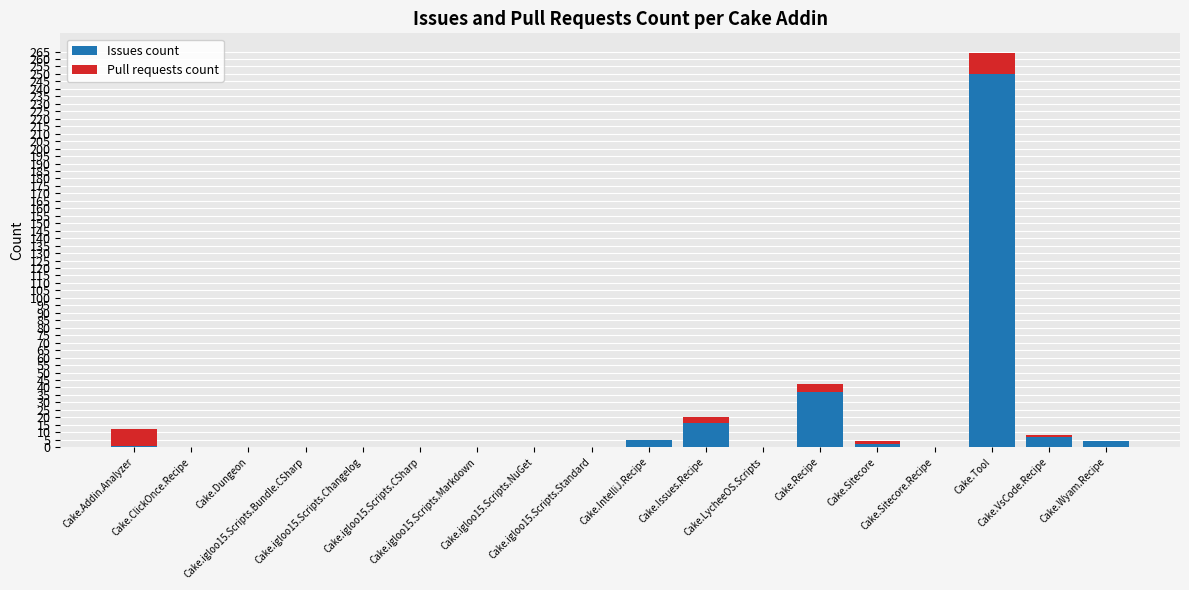

What is the sum of all Issues count values?

322